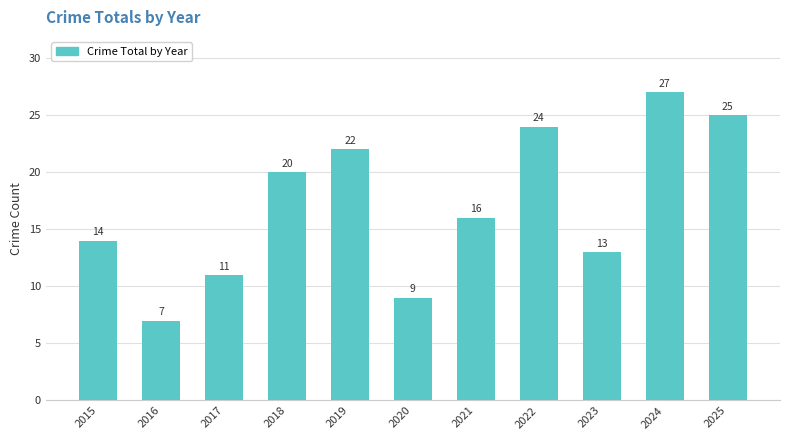

List the labels in order of value, largest first.

2024, 2025, 2022, 2019, 2018, 2021, 2015, 2023, 2017, 2020, 2016